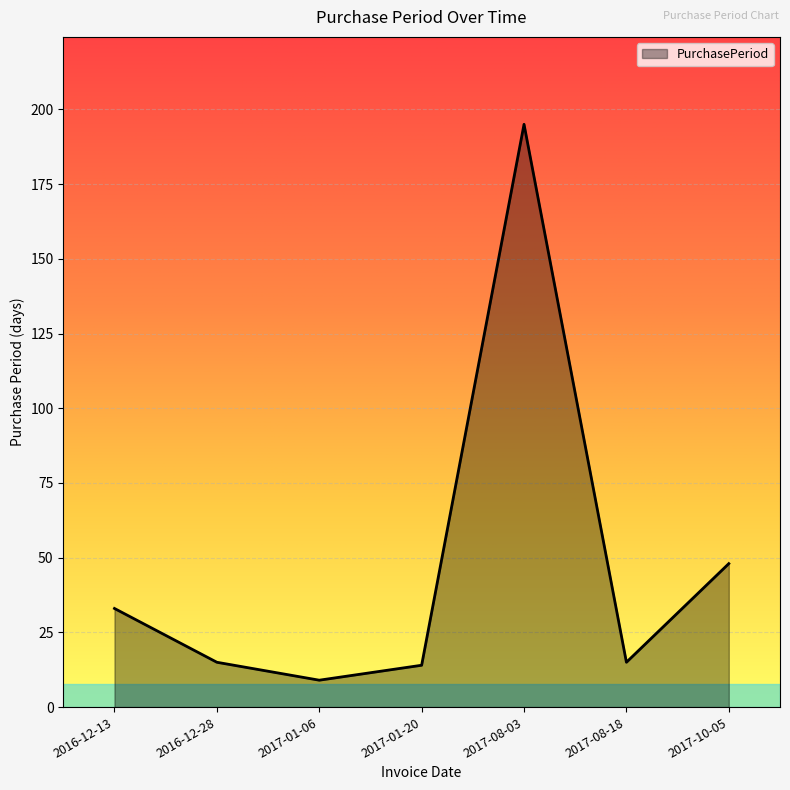

What is the change in value from 2016-12-13 to 2016-12-28?

-18